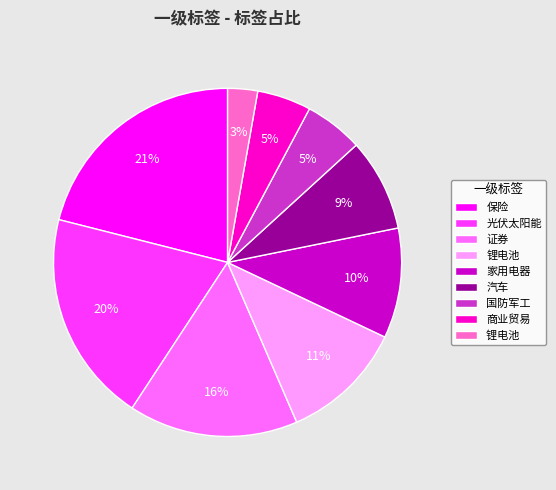

To the nearest percent, what is the difference between the largest and smallest slice percentages?

18%